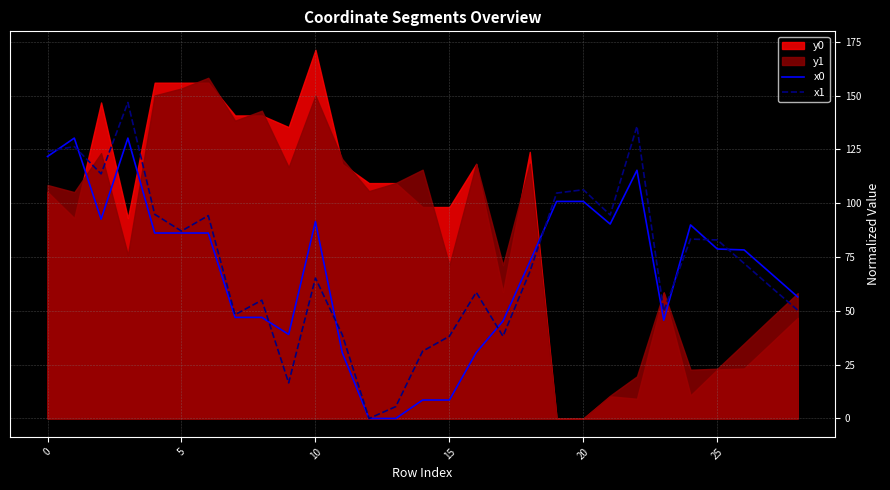

Which series ends up on top after the final intersection of x0 and x1?

x0